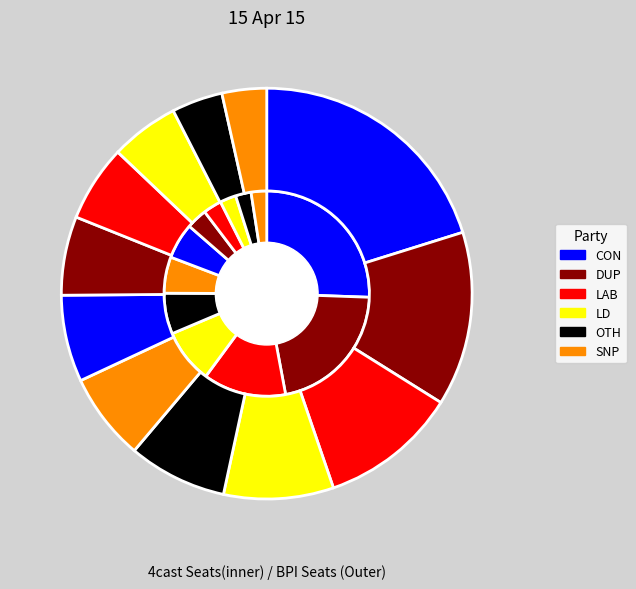

Does panic represent more than half of the total?

No